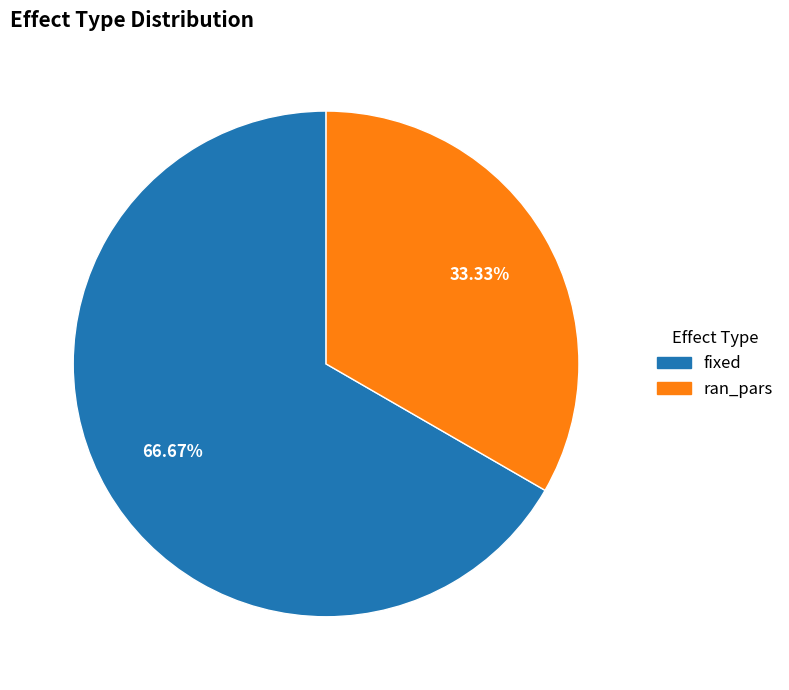

To the nearest percent, what is the combined percentage of fixed and ran_pars?

100%